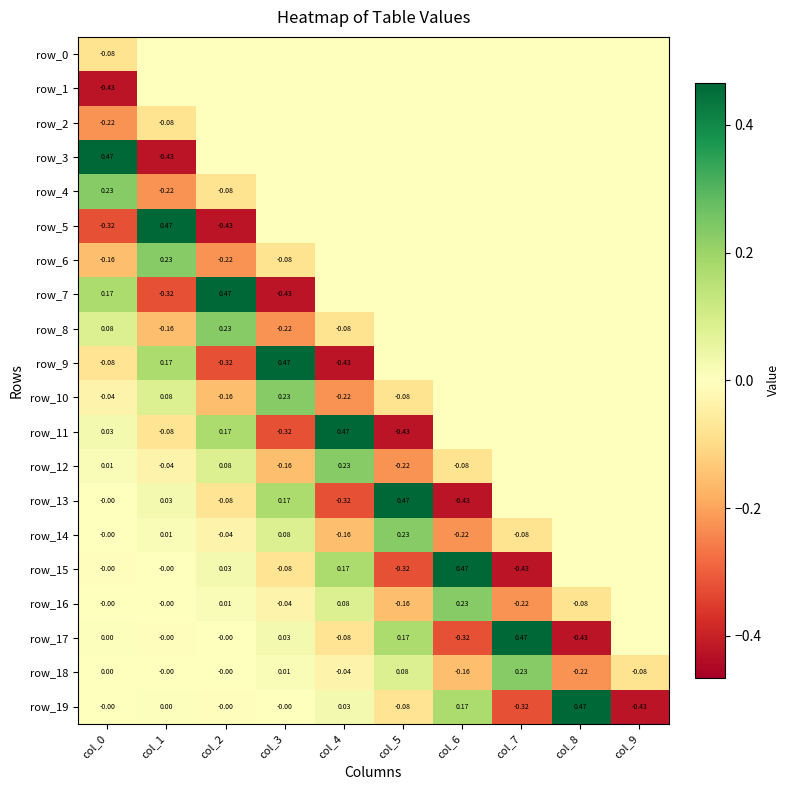

Where does the row_8 series first go above 0?

col_0